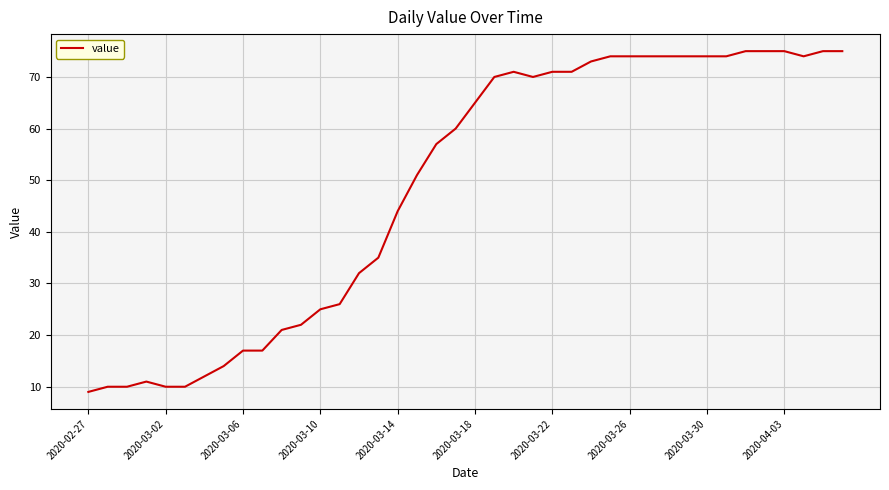

What is the difference between the maximum and minimum values?

66